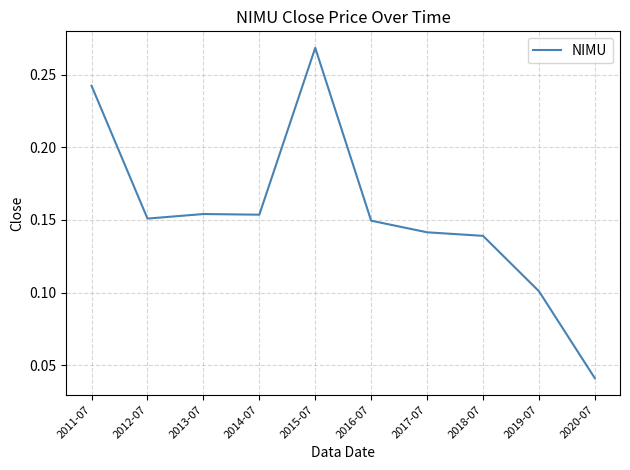

Which category has the lowest value across all series?

2020-07